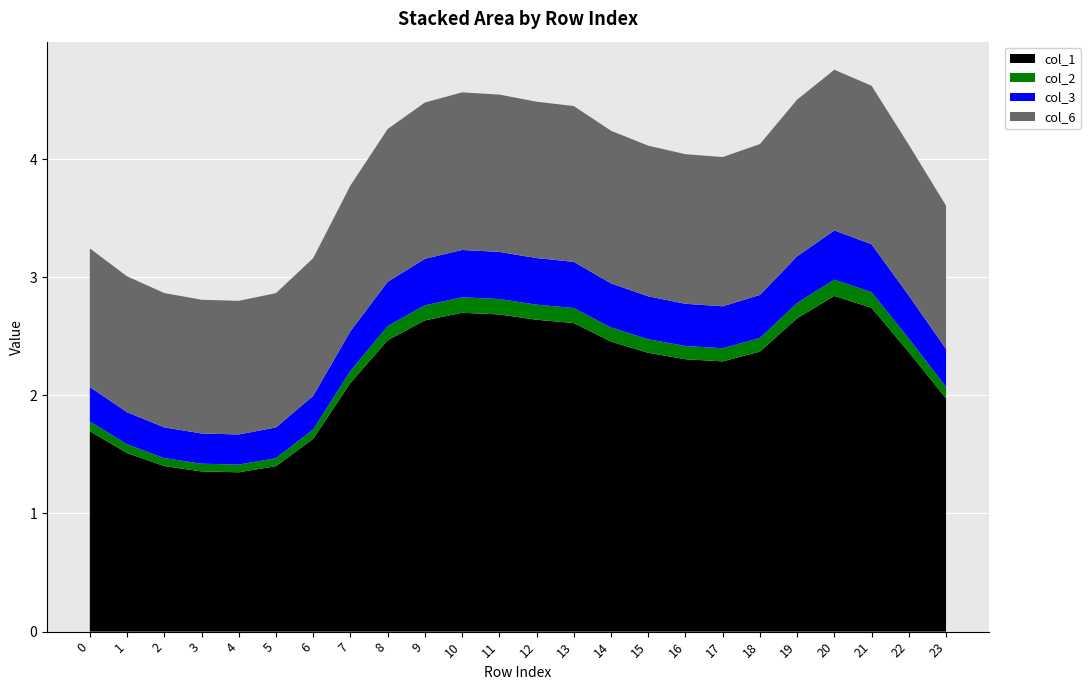

Reading left to right, what are all the values shown in this chart?

col_1: 1.7	1.5	1.4	1.4	1.3	1.4	1.6	2.1	2.5	2.6	2.7	2.7	2.6	2.6	2.5	2.4	2.3	2.3	2.4	2.7	2.8	2.7	2.4	2.0
col_2: 0.1	0.1	0.1	0.1	0.1	0.1	0.1	0.1	0.1	0.1	0.1	0.1	0.1	0.1	0.1	0.1	0.1	0.1	0.1	0.1	0.1	0.1	0.1	0.1
col_3: 0.3	0.3	0.3	0.3	0.3	0.3	0.3	0.3	0.4	0.4	0.4	0.4	0.4	0.4	0.4	0.4	0.4	0.4	0.4	0.4	0.4	0.4	0.4	0.3
col_6: 1.2	1.1	1.1	1.1	1.1	1.1	1.2	1.2	1.3	1.3	1.3	1.3	1.3	1.3	1.3	1.3	1.3	1.3	1.3	1.3	1.4	1.3	1.3	1.2